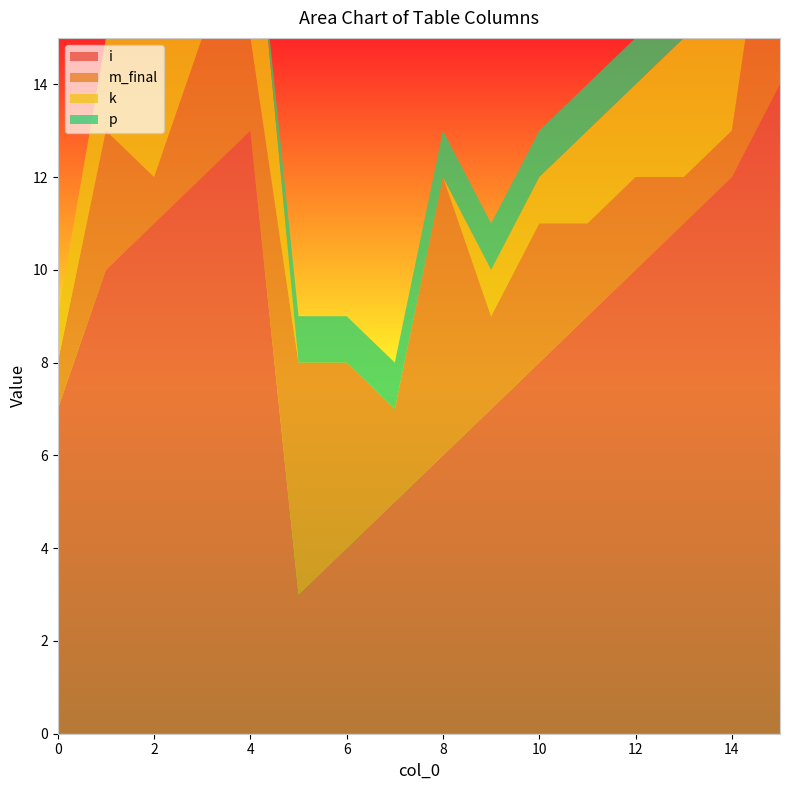

Reading left to right, transcribe all the data shown in this chart.

i: 0=7	1=10	2=11	3=12	4=13	5=3	6=4	7=5	8=6	9=7	10=8	11=9	12=10	13=11	14=12	15=14
m_final: 0=1	1=3	2=1	3=3	4=2	5=5	6=4	7=2	8=6	9=2	10=3	11=2	12=2	13=1	14=1	15=6
k: 0=1	1=2	2=3	3=3	4=4	5=0	6=0	7=0	8=0	9=1	10=1	11=2	12=2	13=3	14=3	15=4
p: 0=0	1=0	2=0	3=0	4=0	5=1	6=1	7=1	8=1	9=1	10=1	11=1	12=1	13=1	14=1	15=1